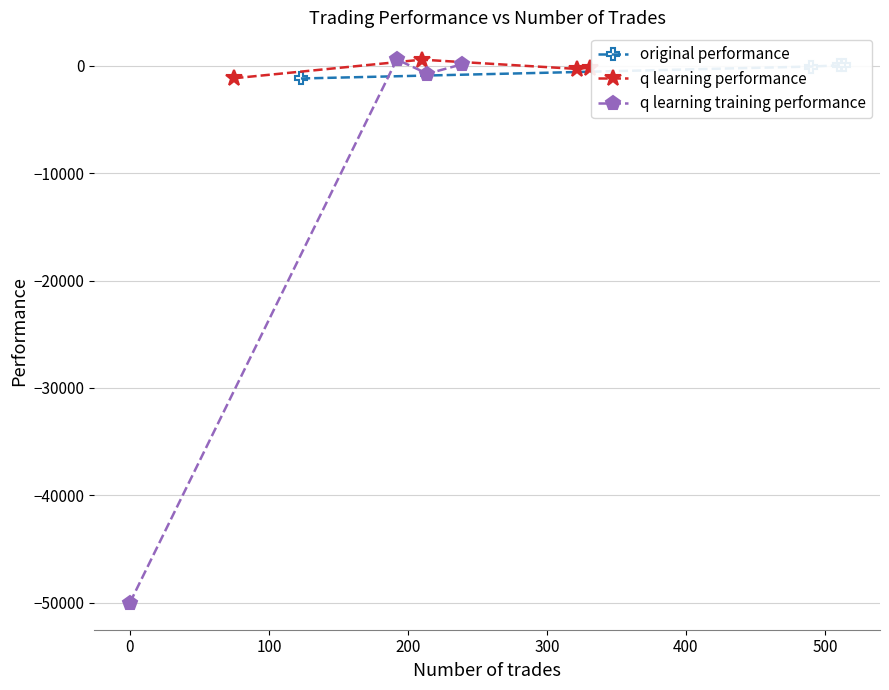

What is the lowest value of the q learning performance series?

-1143.1